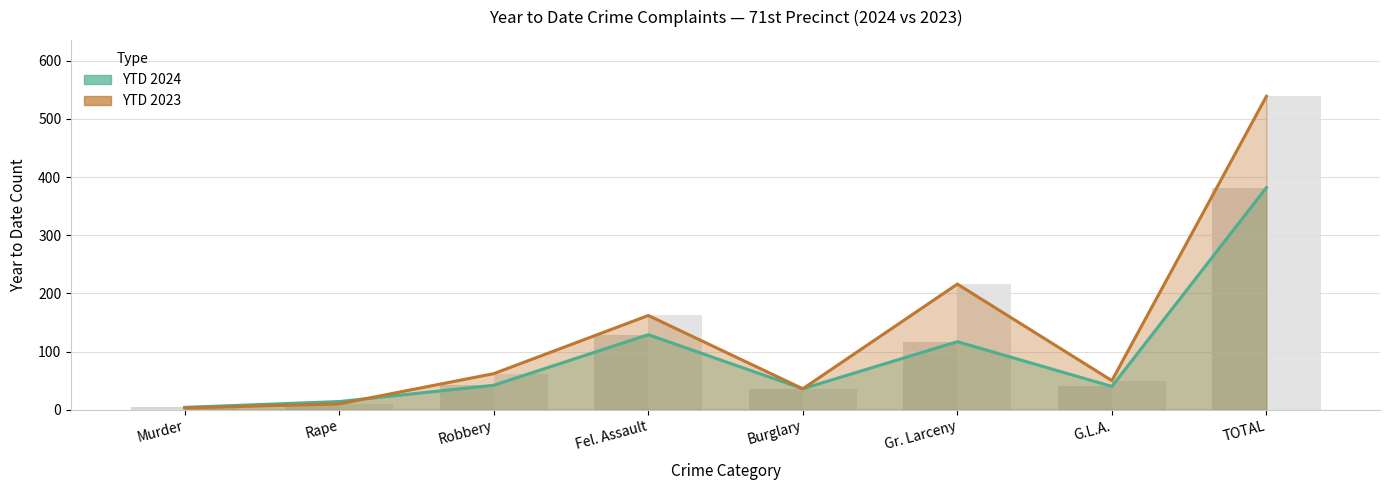

Is it true that YTD 2023 equals 102 at Gr. Larceny?

False